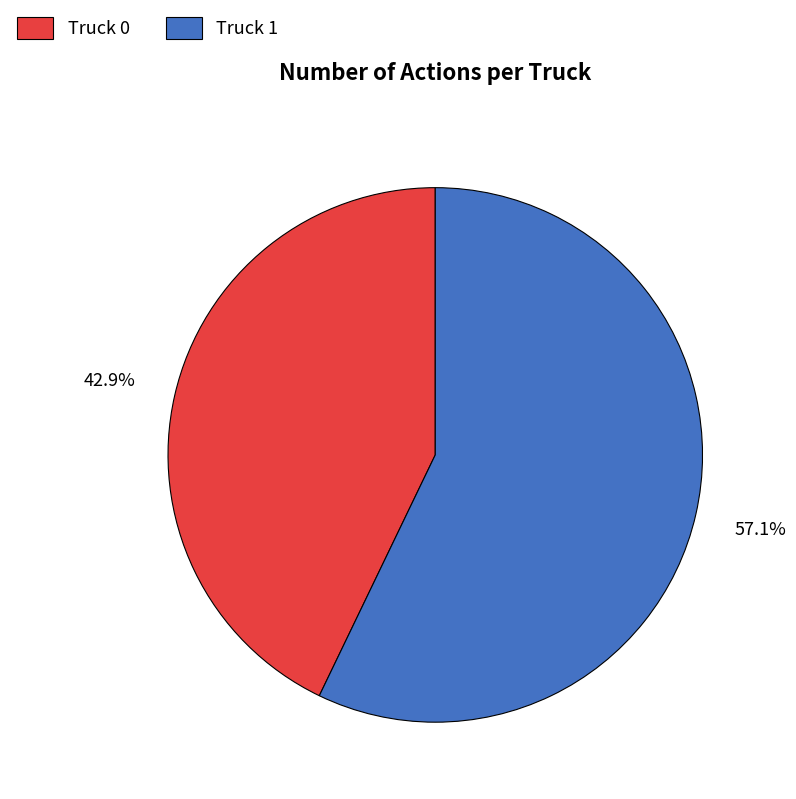

How many segments does this pie chart have?

2